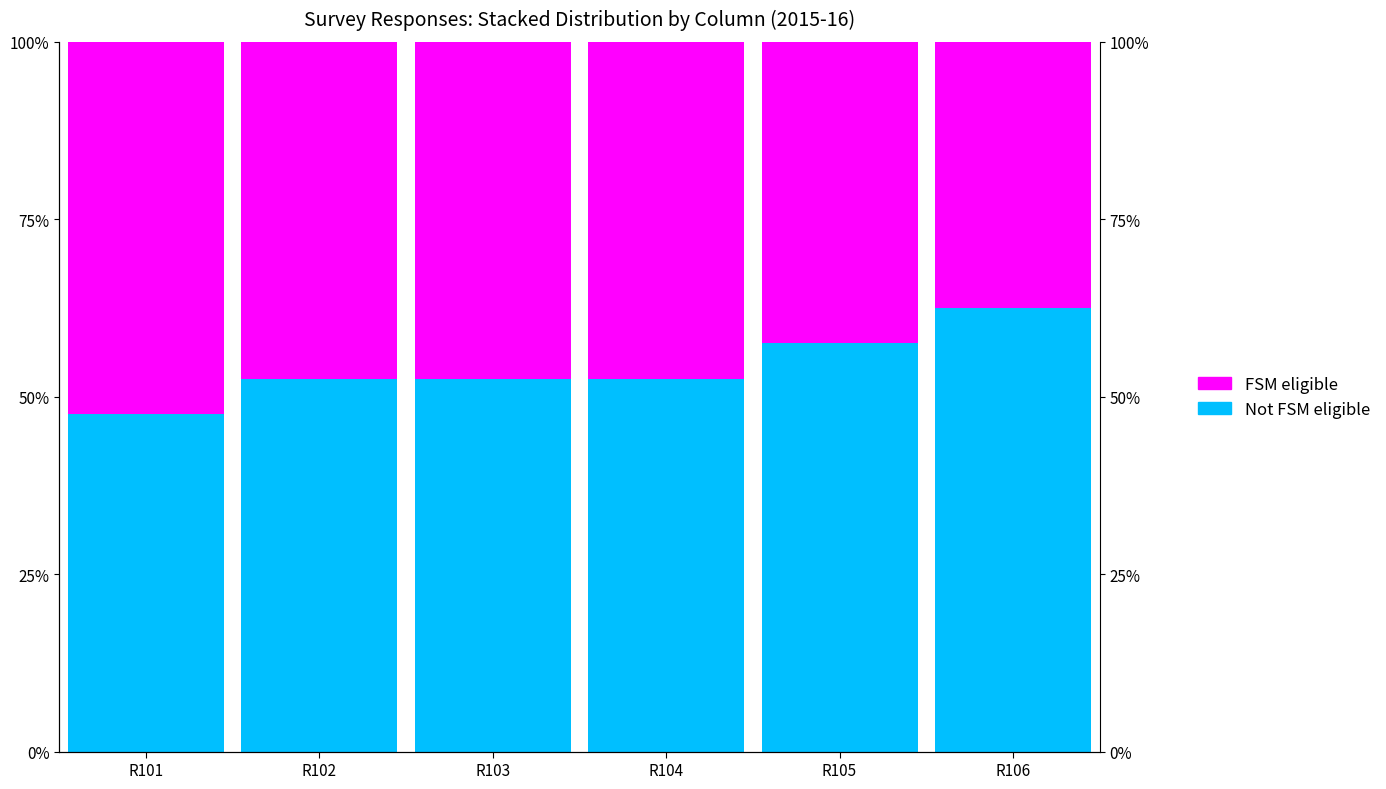

List the labels in order of Not FSM eligible value, largest first.

R106, R105, R102, R103, R104, R101